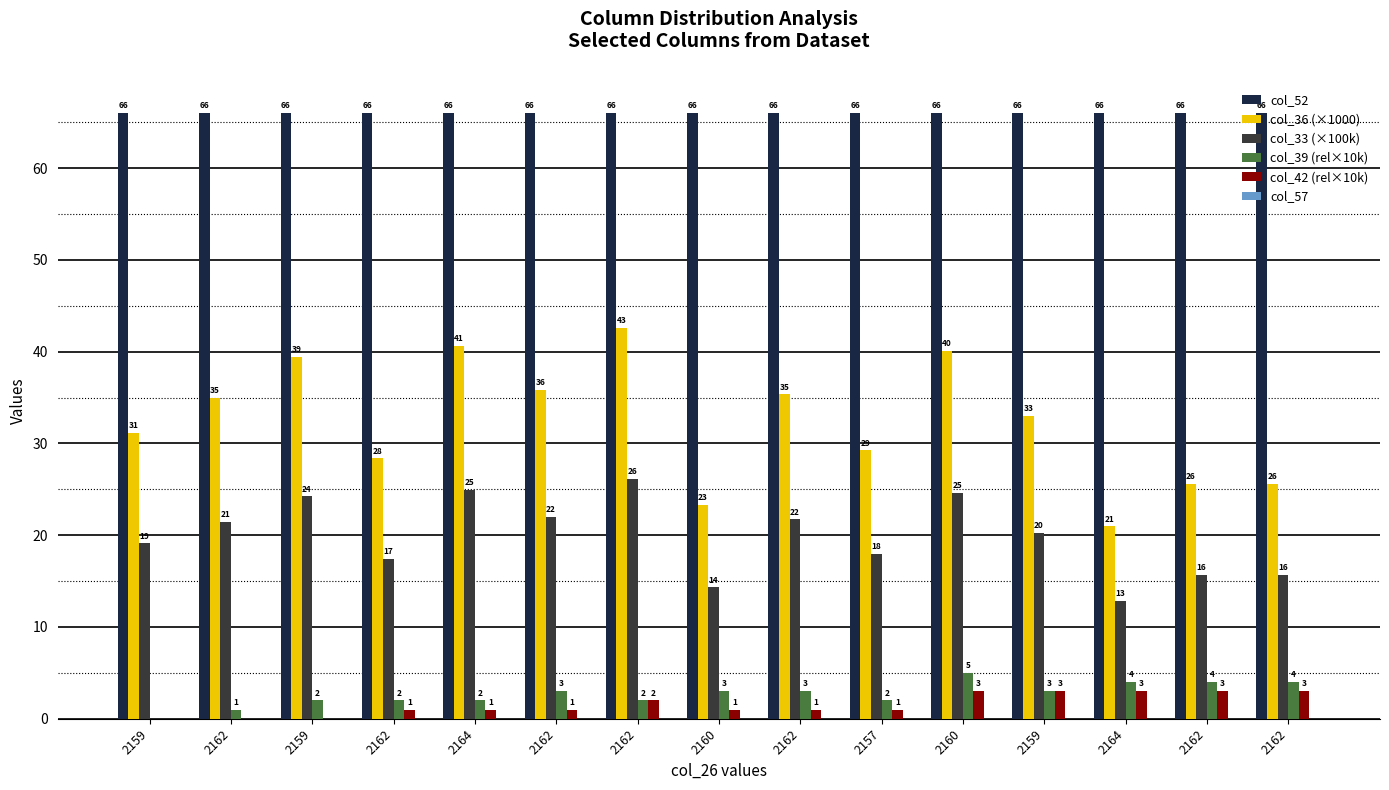

Which series has the widest spread of values?

col_36 (×1000)